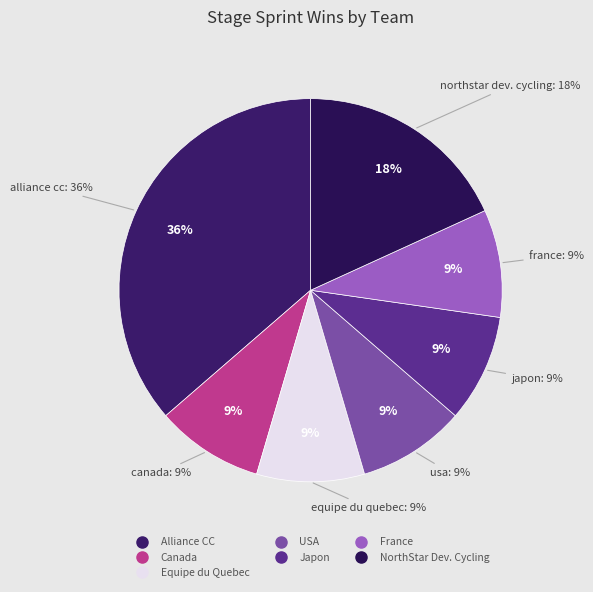

Rank the categories by value from highest to lowest.

Alliance CC, NorthStar Dev. Cycling, Canada, Equipe du Quebec, USA, Japon, France